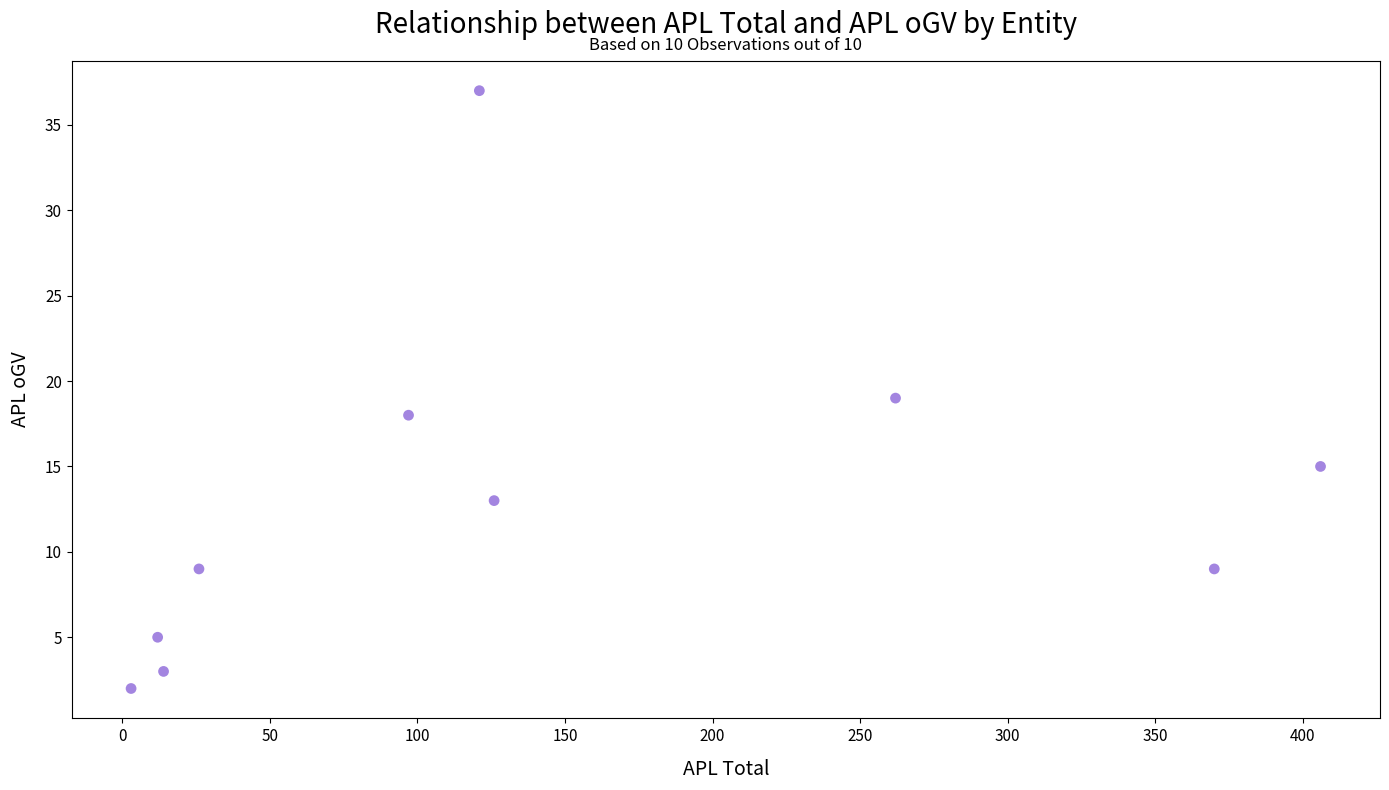

What is the average Y value?

13